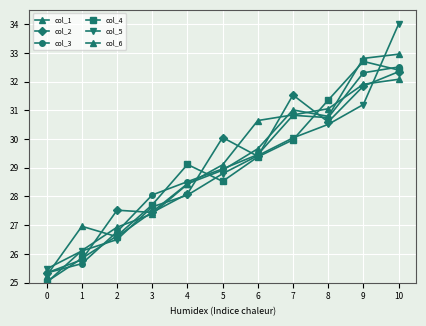

True or false: col_4 has a value of 6.7 at 7.

False